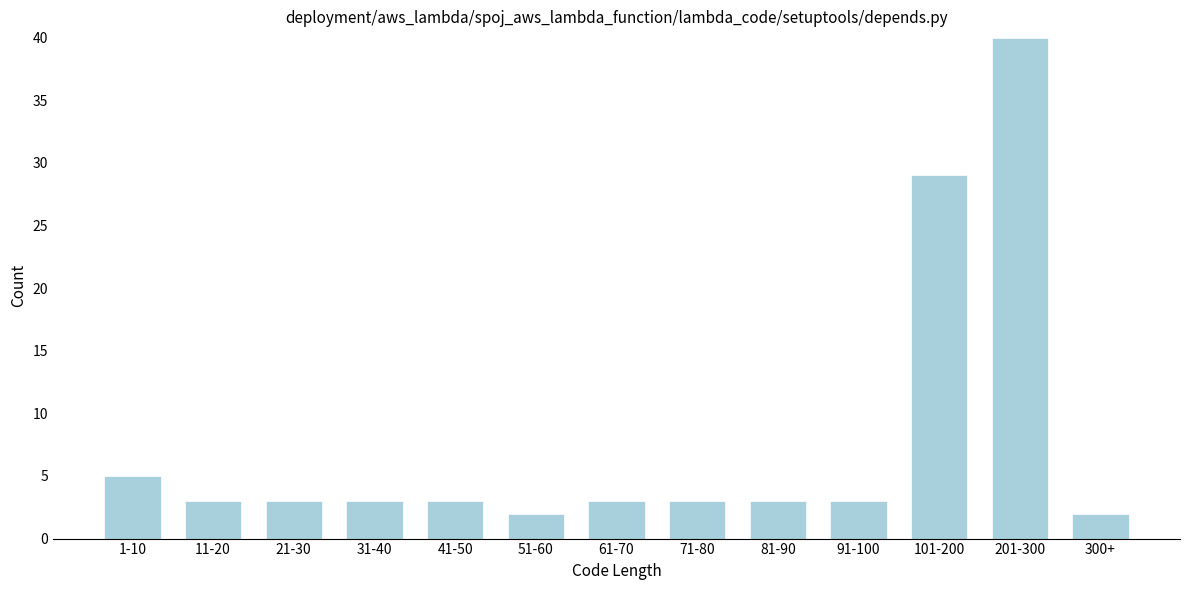

Reading right to left, list all the values displayed in this chart.

300+=2	201-300=40	101-200=29	91-100=3	81-90=3	71-80=3	61-70=3	51-60=2	41-50=3	31-40=3	21-30=3	11-20=3	1-10=5